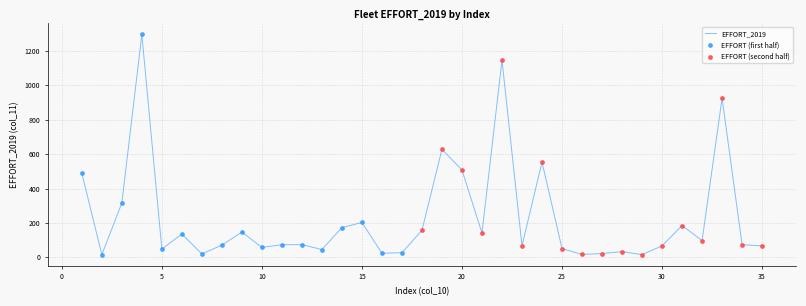

What is the maximum value shown in the chart?

1295.0